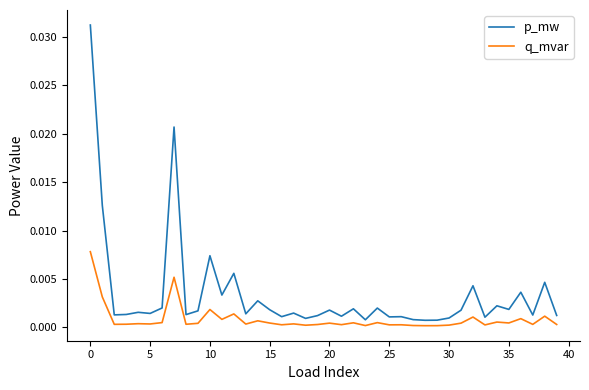

What are all the series names shown in the legend?

p_mw, q_mvar